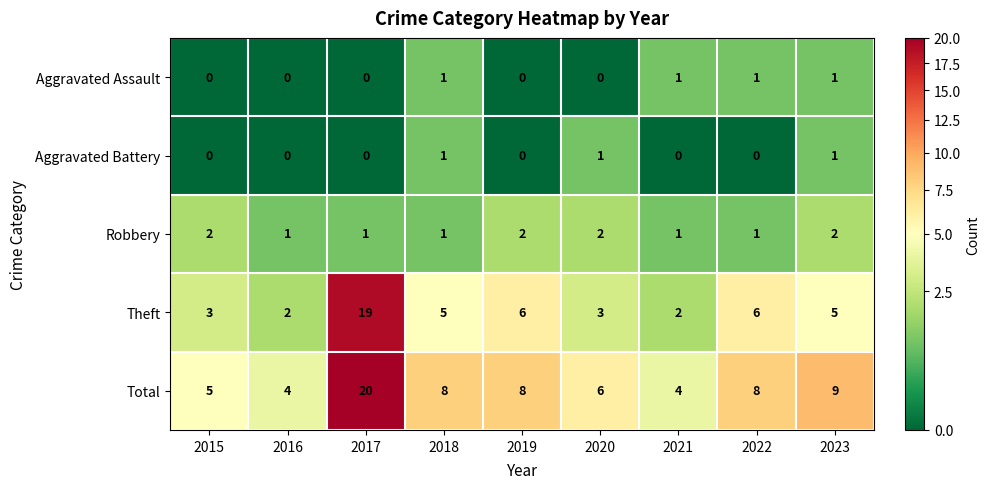

Count the Aggravated Battery values in the range 0 to 1.

9